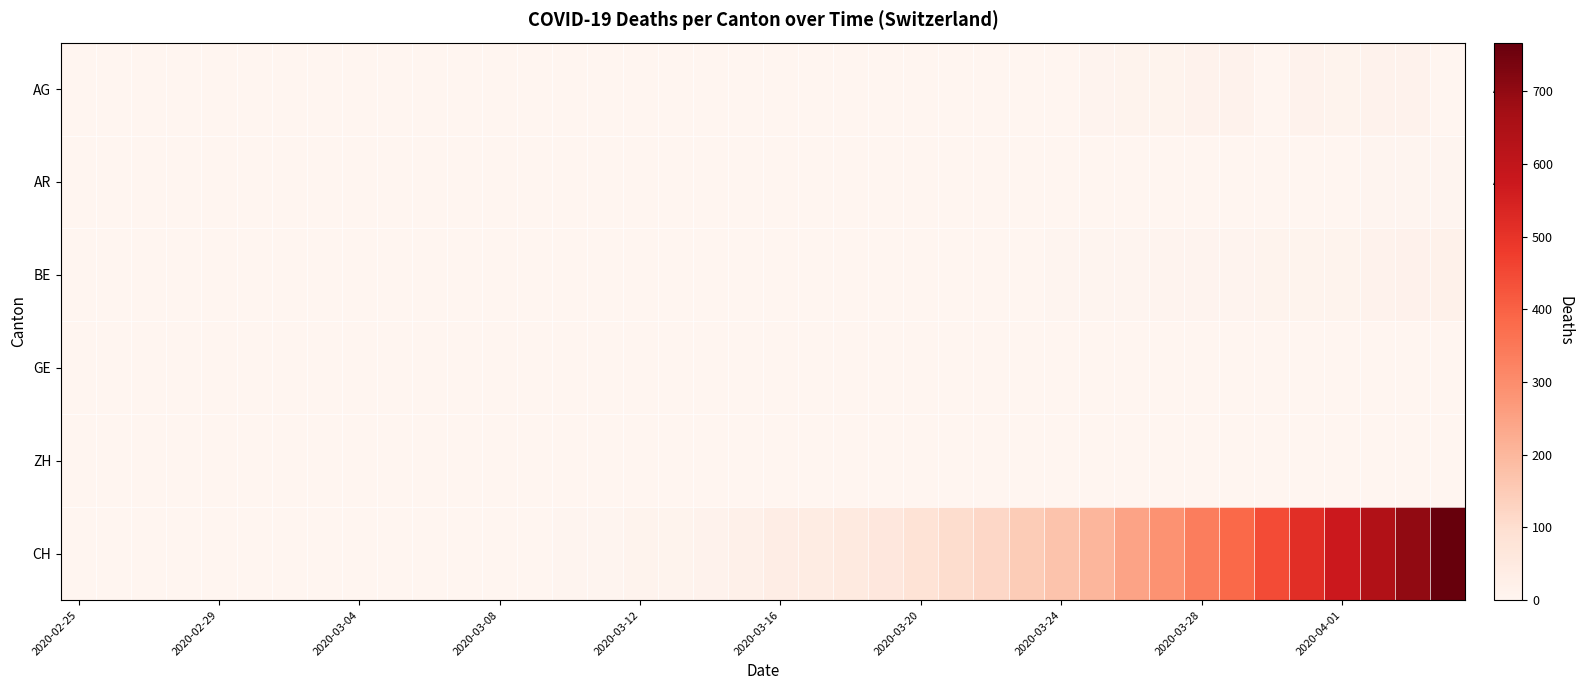

At how many categories does at least one series exceed 754?

1